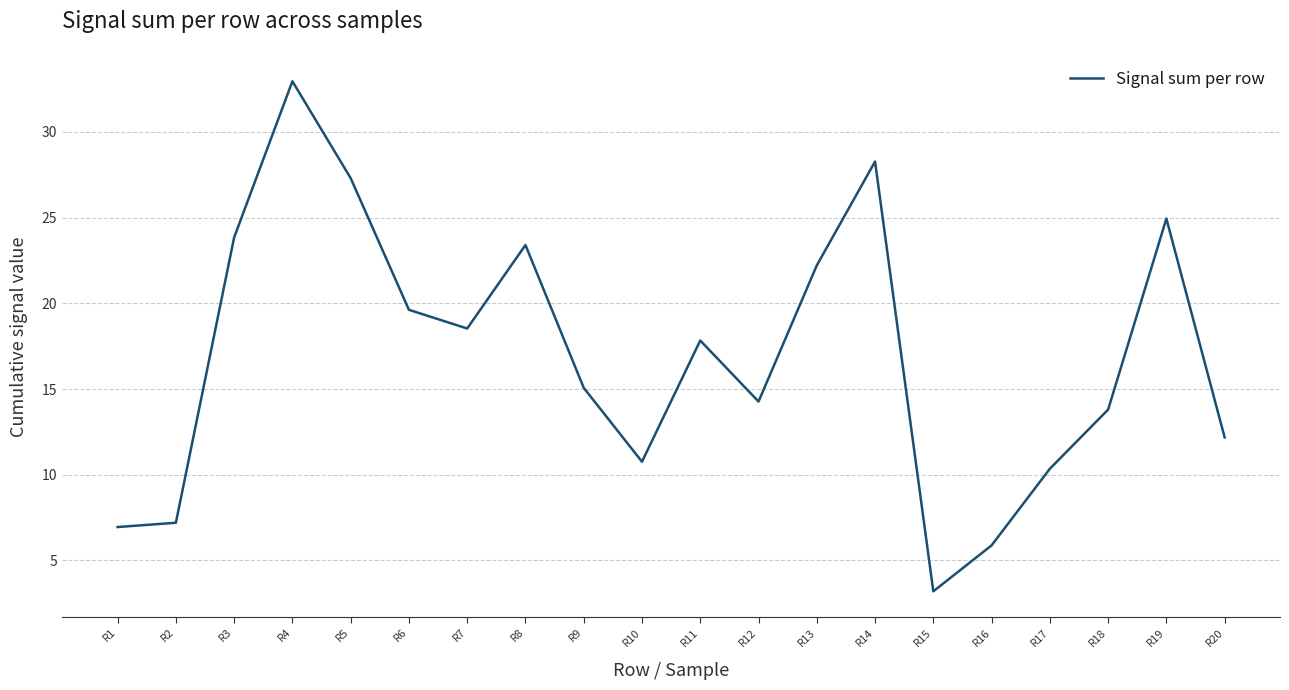

What is the difference between the values at R13 and R5?

5.1